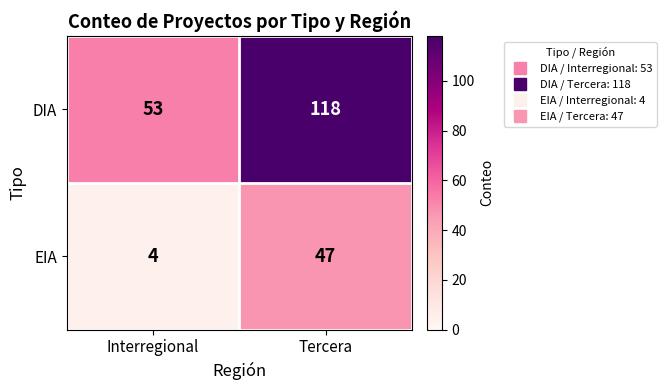

At Interregional, list the series in order from smallest to largest.

EIA, DIA